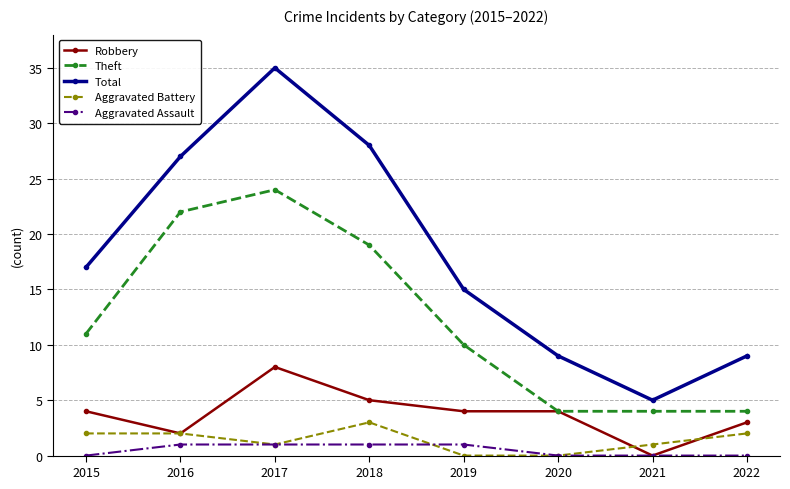

How many lines are shown in the chart?

5